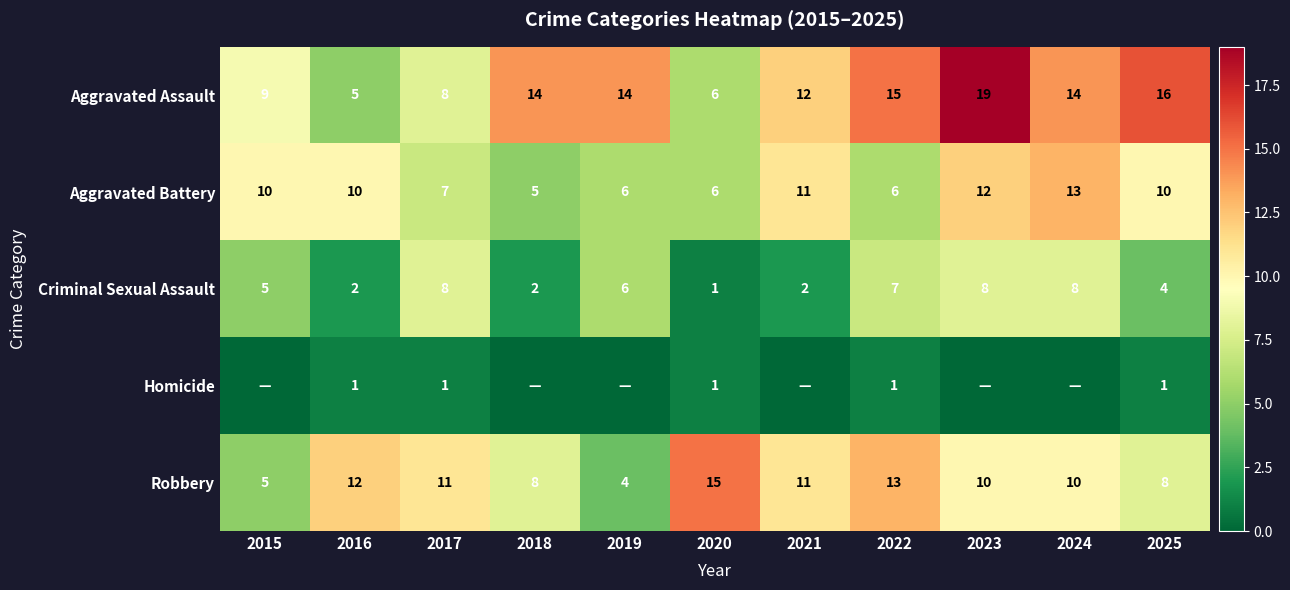

Which series changed the most between 2020 and 2022?

Aggravated Assault